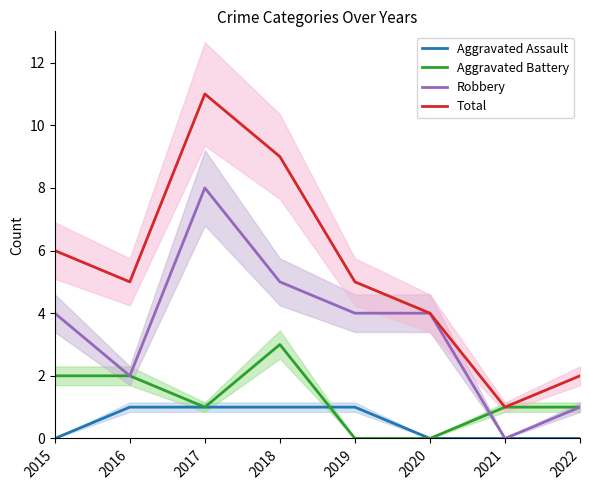

What is the sum of all Aggravated Assault values?

4